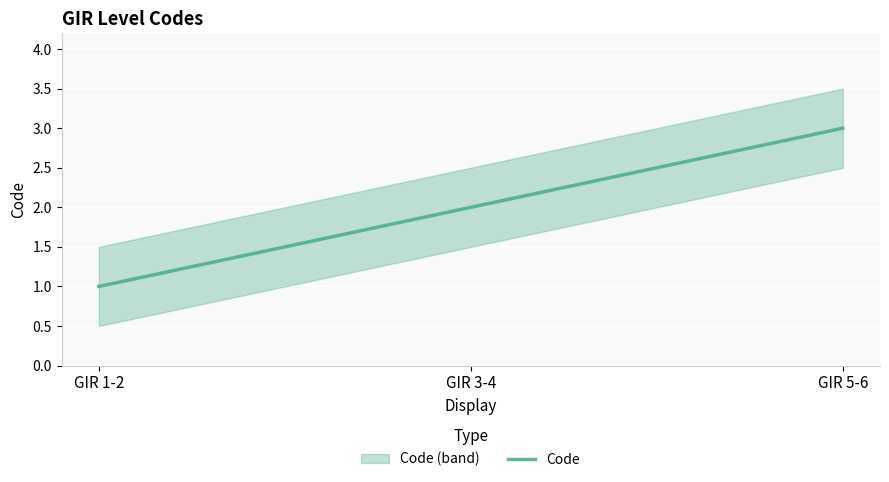

Rank the categories by value from highest to lowest.

GIR 5-6, GIR 3-4, GIR 1-2